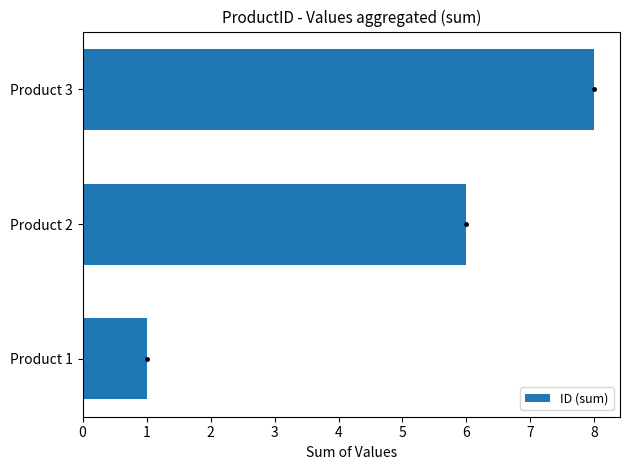

What is the average value?

5